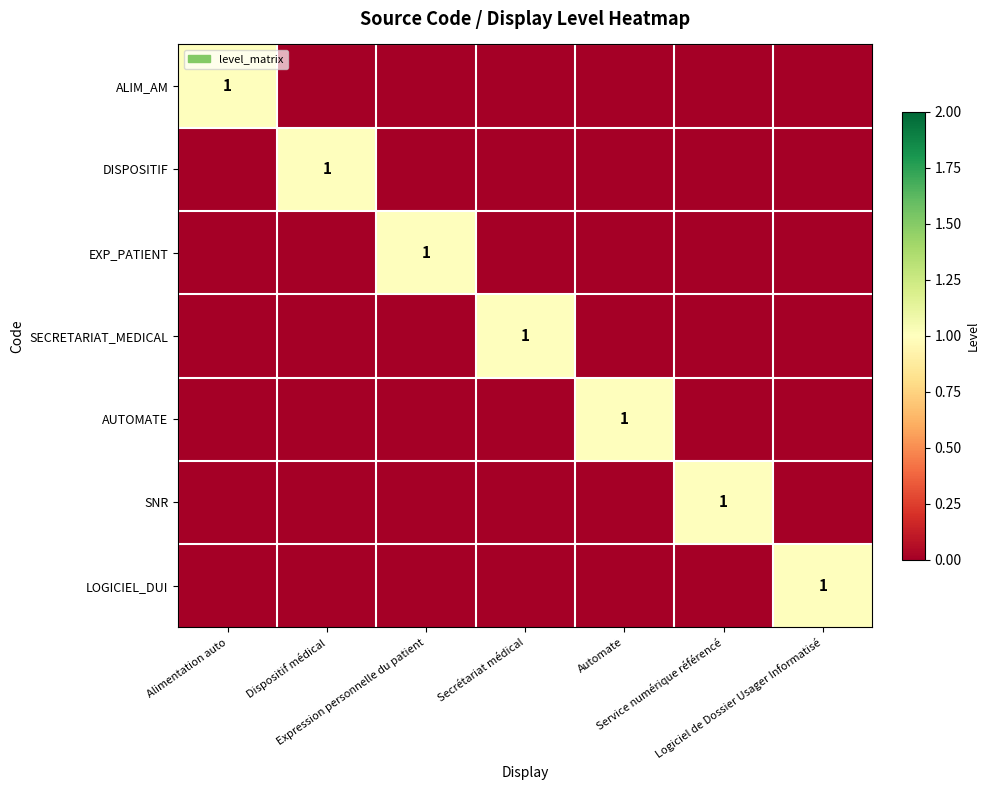

How many series are shown in this chart?

7